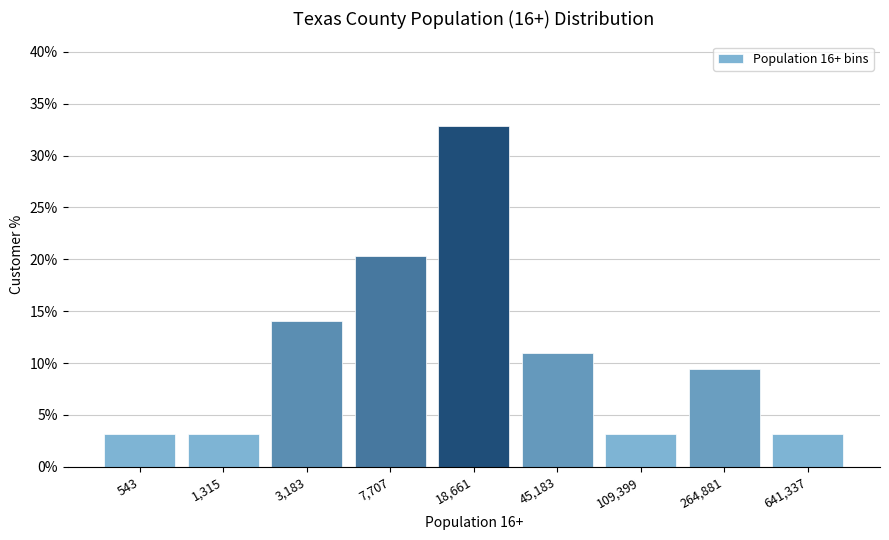

Reading right to left, list all the values displayed in this chart.

641,337=3.1	264,881=9.4	109,399=3.1	45,183=10.9	18,661=32.8	7,707=20.3	3,183=14.1	1,315=3.1	543=3.1